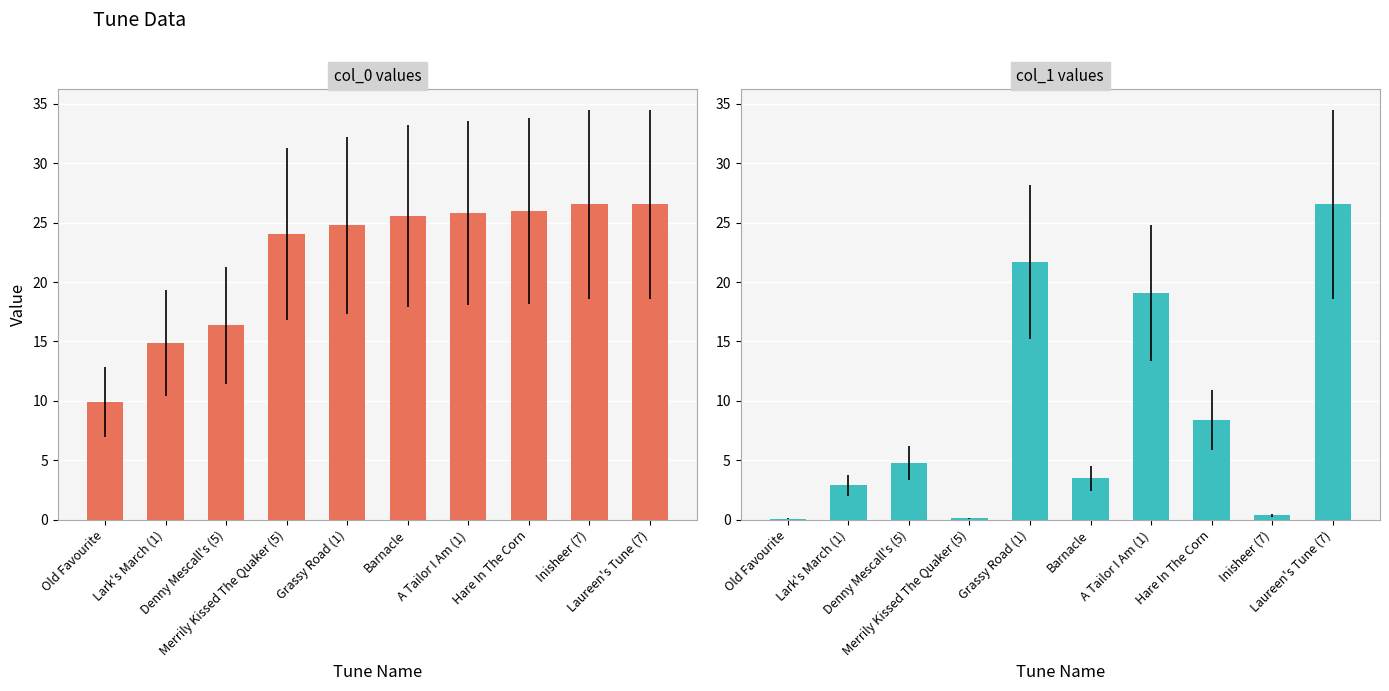

What is the value of the col_0 bar at the 9th from the left?

26.5